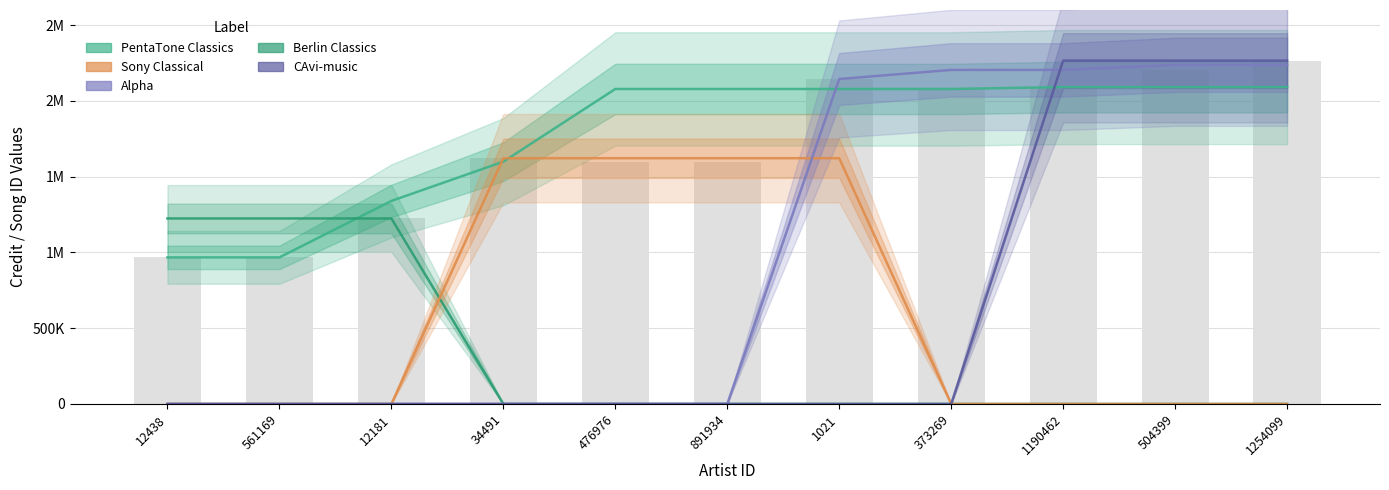

The Sony Classical series shows 0 at 504399. True or false?

True